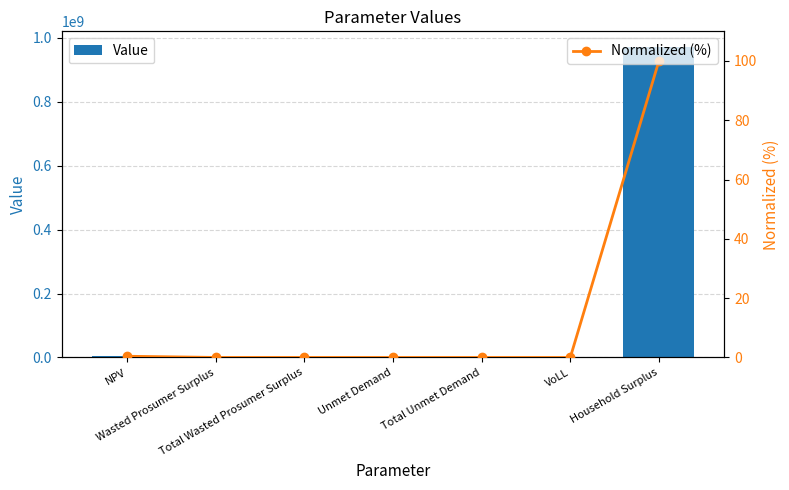

What is the sum of the Value values at Household Surplus and NPV?

975674031.4